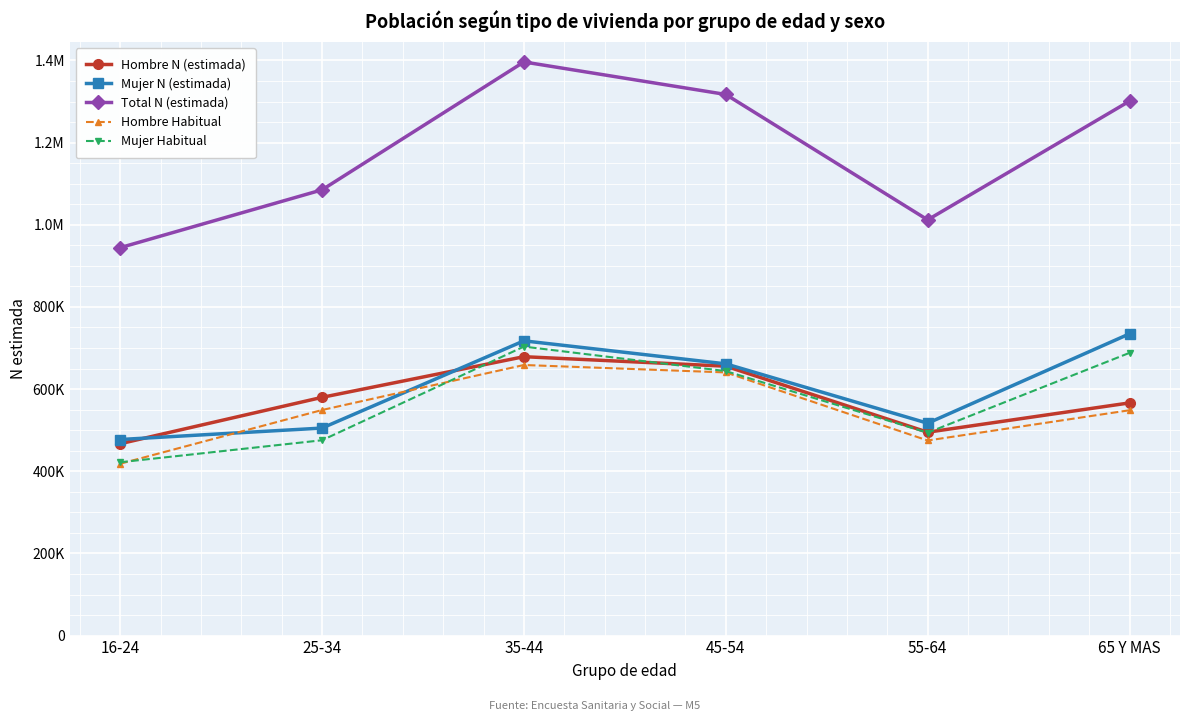

What are all the series names shown in the legend?

Hombre N (estimada), Mujer N (estimada), Total N (estimada), Hombre Habitual, Mujer Habitual